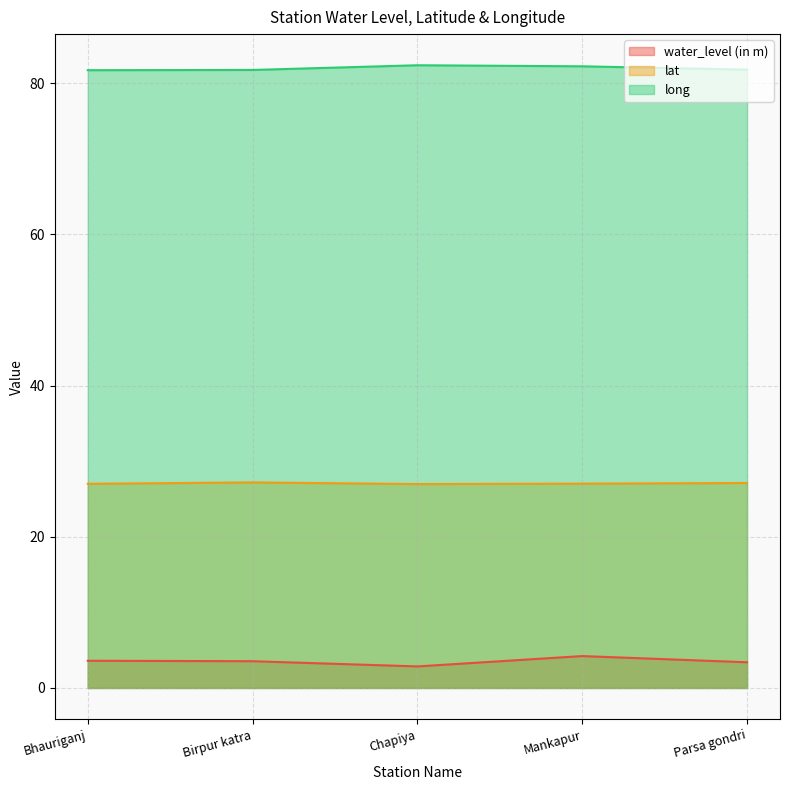

What is the difference between the water_level (in m) values at Parsa gondri and Chapiya?

0.5